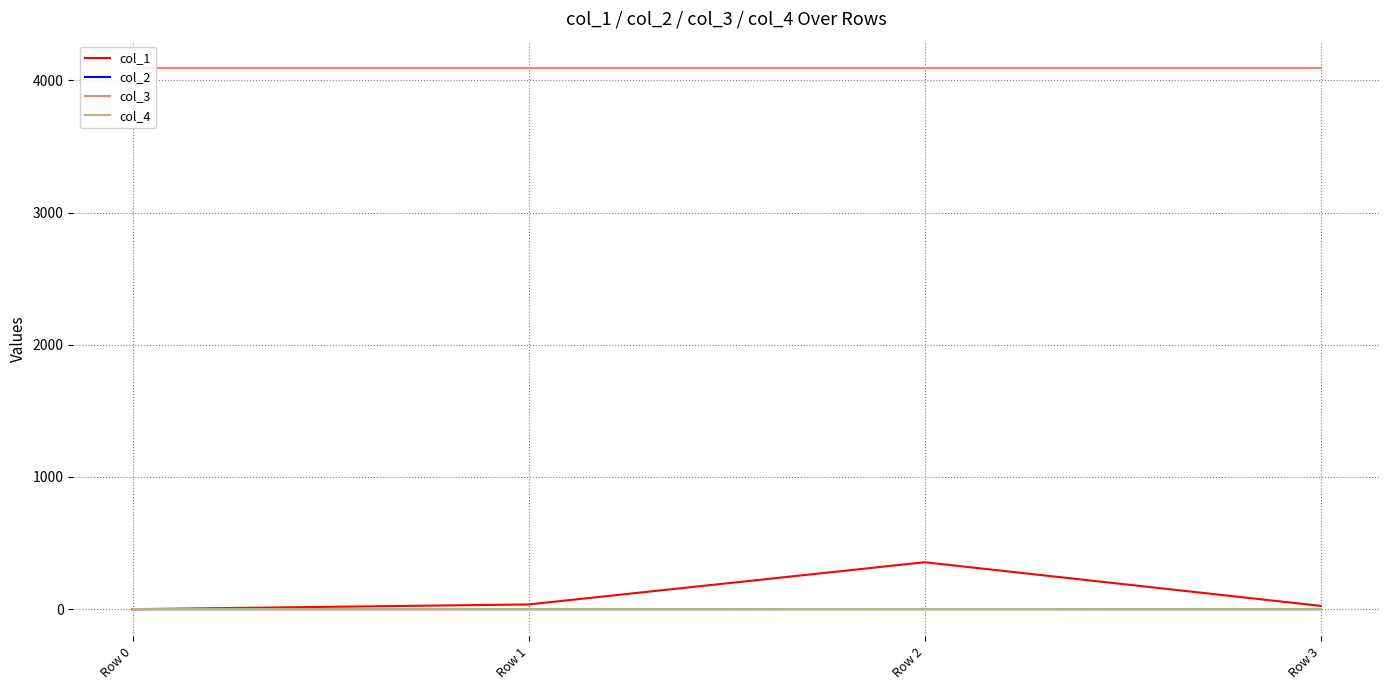

Rank the categories by col_4 value from highest to lowest.

Row 0, Row 1, Row 2, Row 3